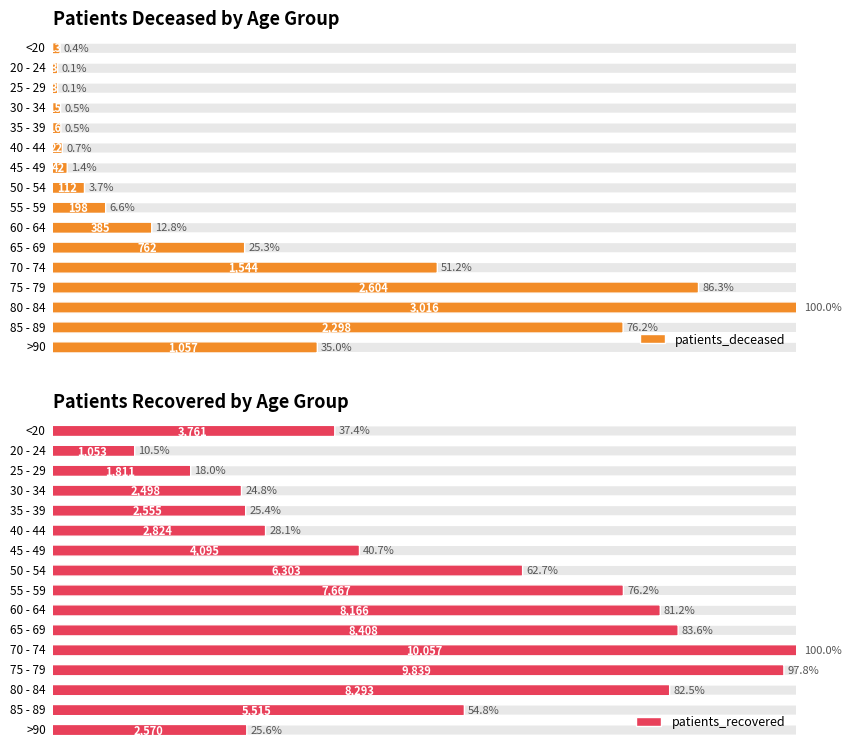

What is the sum of all patients_deceased values?

12090